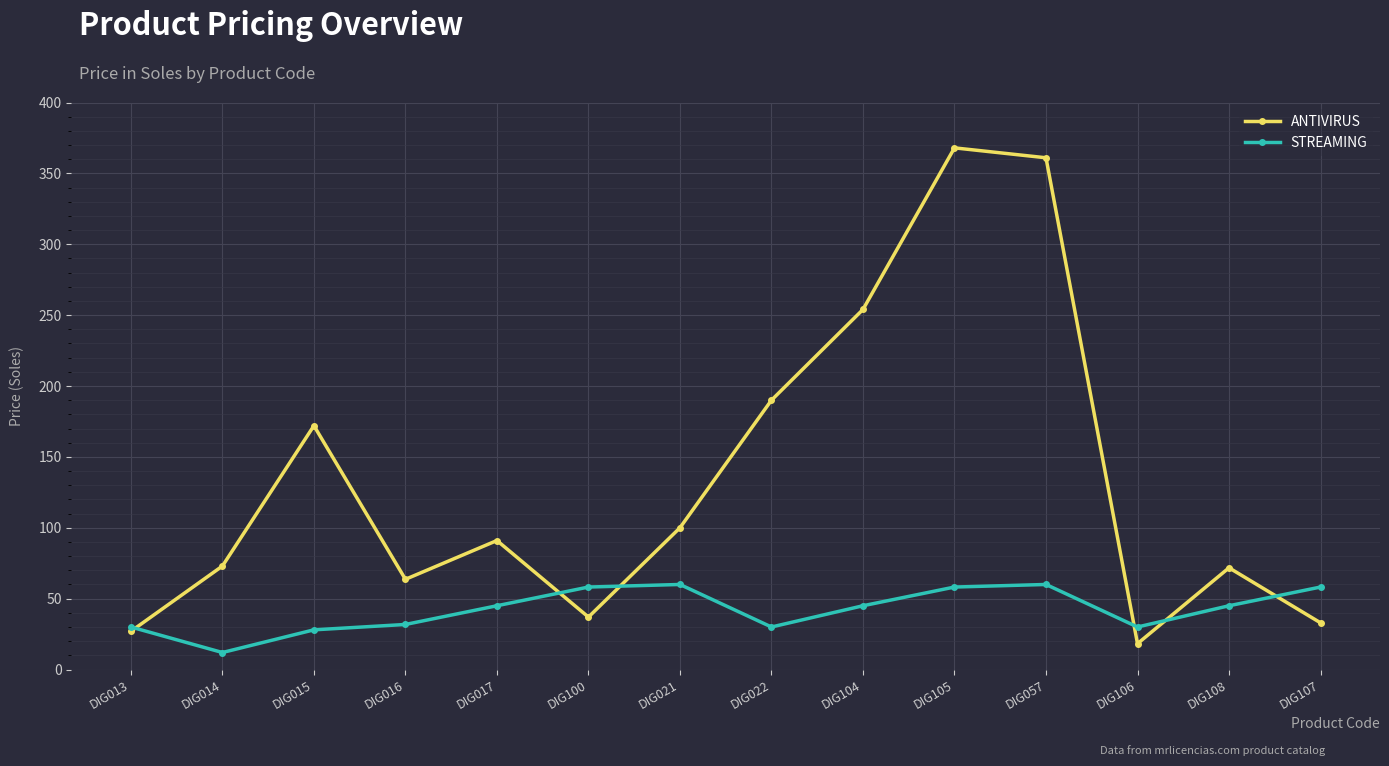

List the series in order of their peak value, lowest first.

STREAMING, ANTIVIRUS